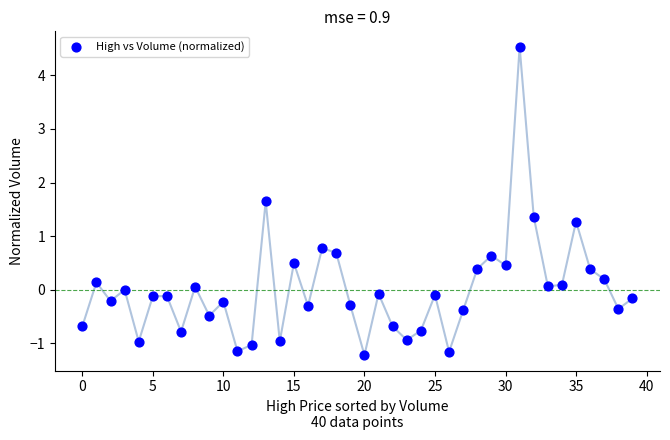

What is the range of Y values (max minus min)?

5.8